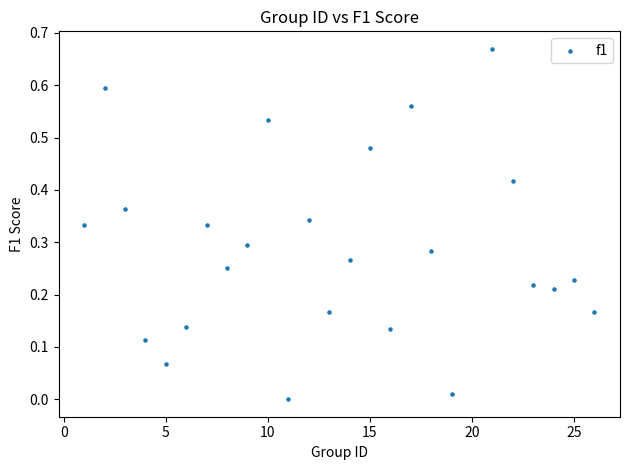

What is the range of X values (max minus min)?

25.0